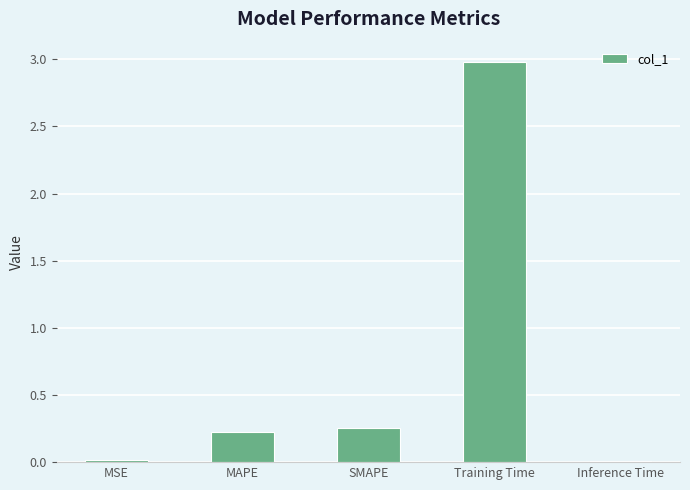

Are the bars horizontal?

No